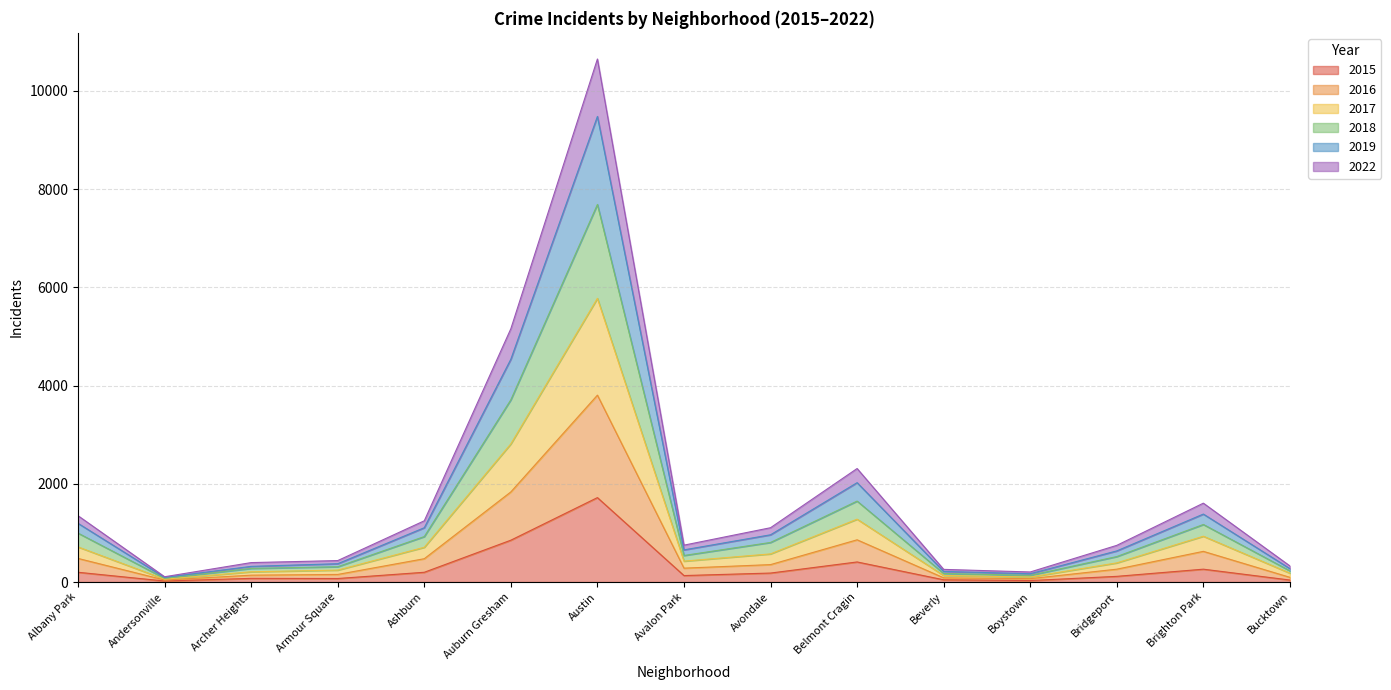

At which category is the sum across all series the highest?

Austin